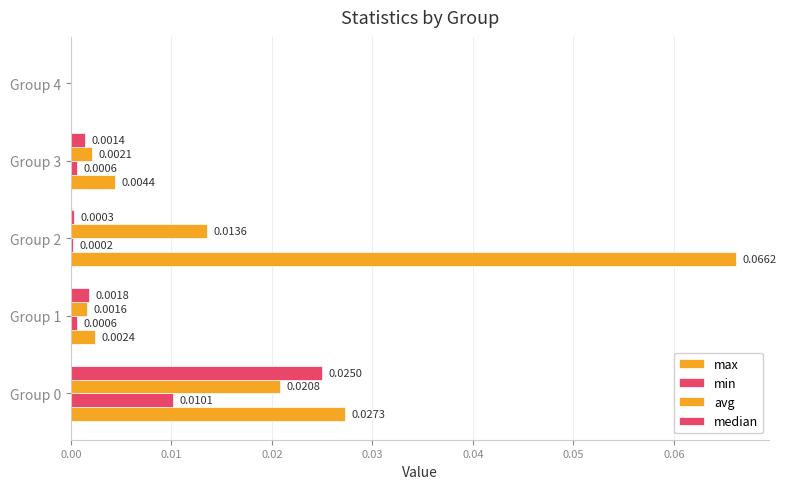

Count the number of data series in this chart.

4